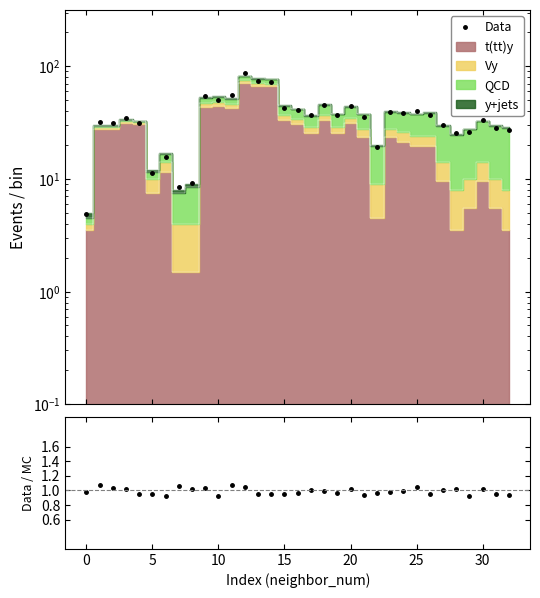

Does the chart display data point markers on the line(s)?

No